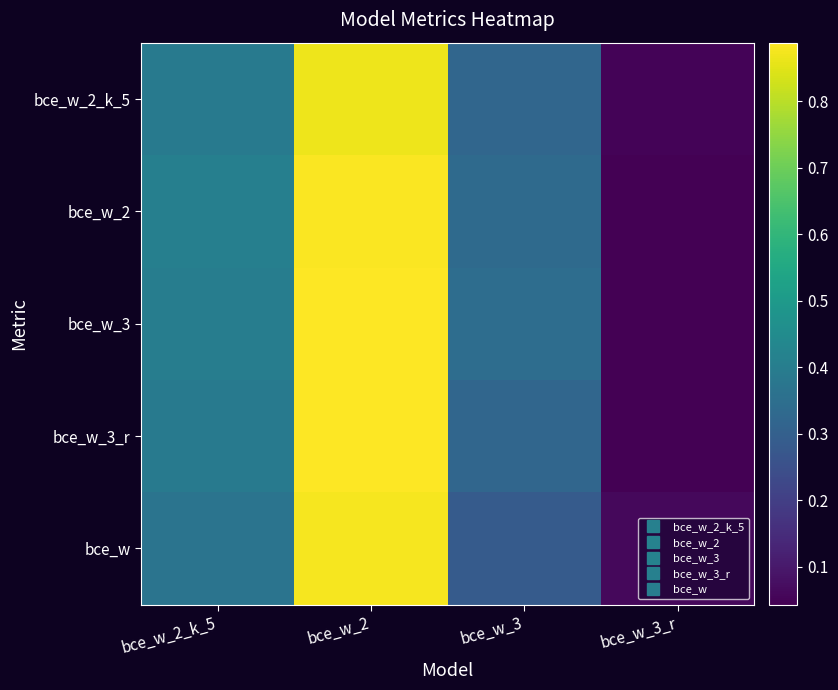

Reading right to left, transcribe all the data shown in this chart.

bce_w_2_k_5: bce_w_3_r=0.1	bce_w_3=0.3	bce_w_2=0.9	bce_w_2_k_5=0.4
bce_w_2: bce_w_3_r=0.0	bce_w_3=0.3	bce_w_2=0.9	bce_w_2_k_5=0.4
bce_w_3: bce_w_3_r=0.0	bce_w_3=0.3	bce_w_2=0.9	bce_w_2_k_5=0.4
bce_w_3_r: bce_w_3_r=0.0	bce_w_3=0.3	bce_w_2=0.9	bce_w_2_k_5=0.4
bce_w: bce_w_3_r=0.1	bce_w_3=0.3	bce_w_2=0.9	bce_w_2_k_5=0.4